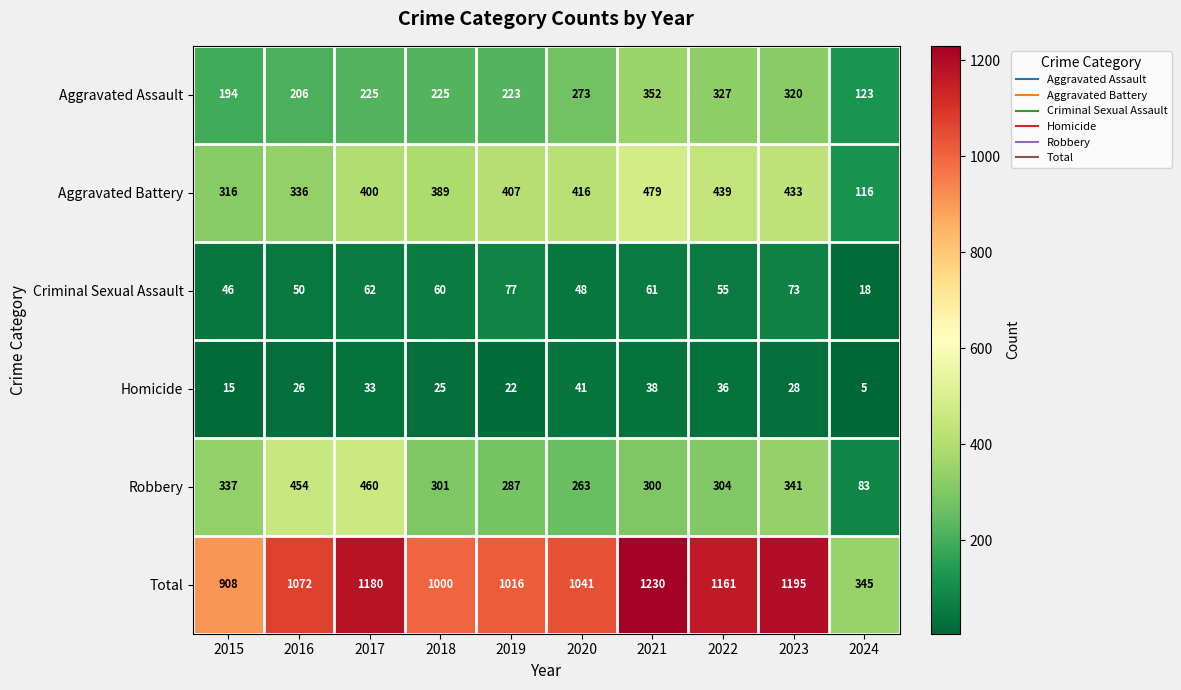

Which series has the largest total across all categories?

Total